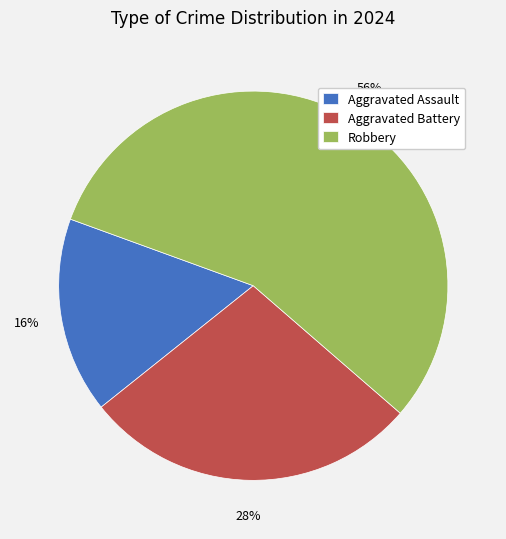

Approximately how many times larger is the value at Robbery compared to Aggravated Battery?

2.0